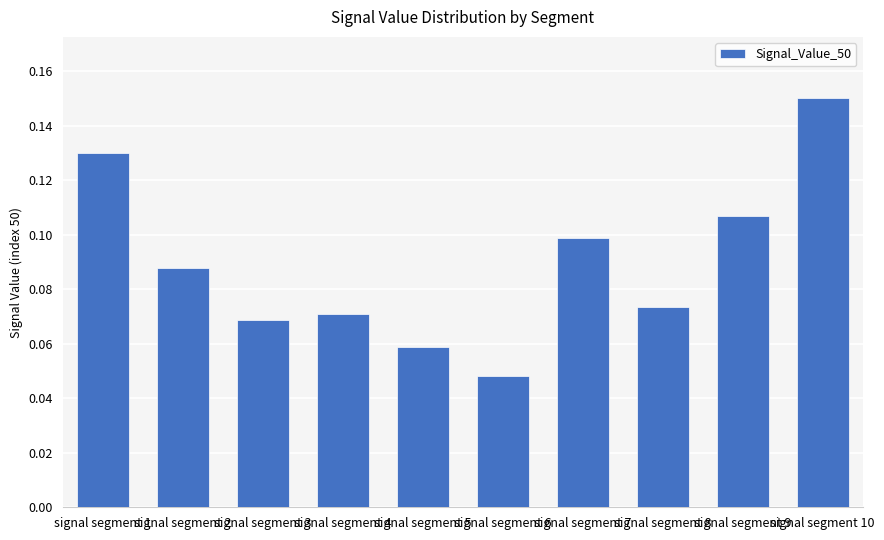

What is the sum of all values?

0.9